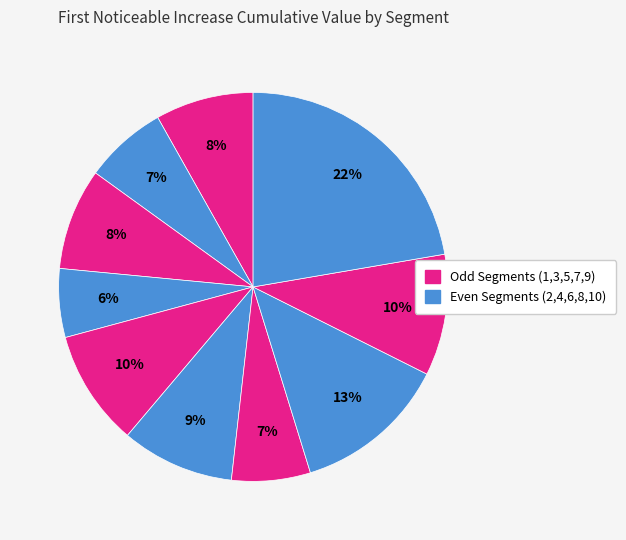

Count the number of slices in the pie.

10